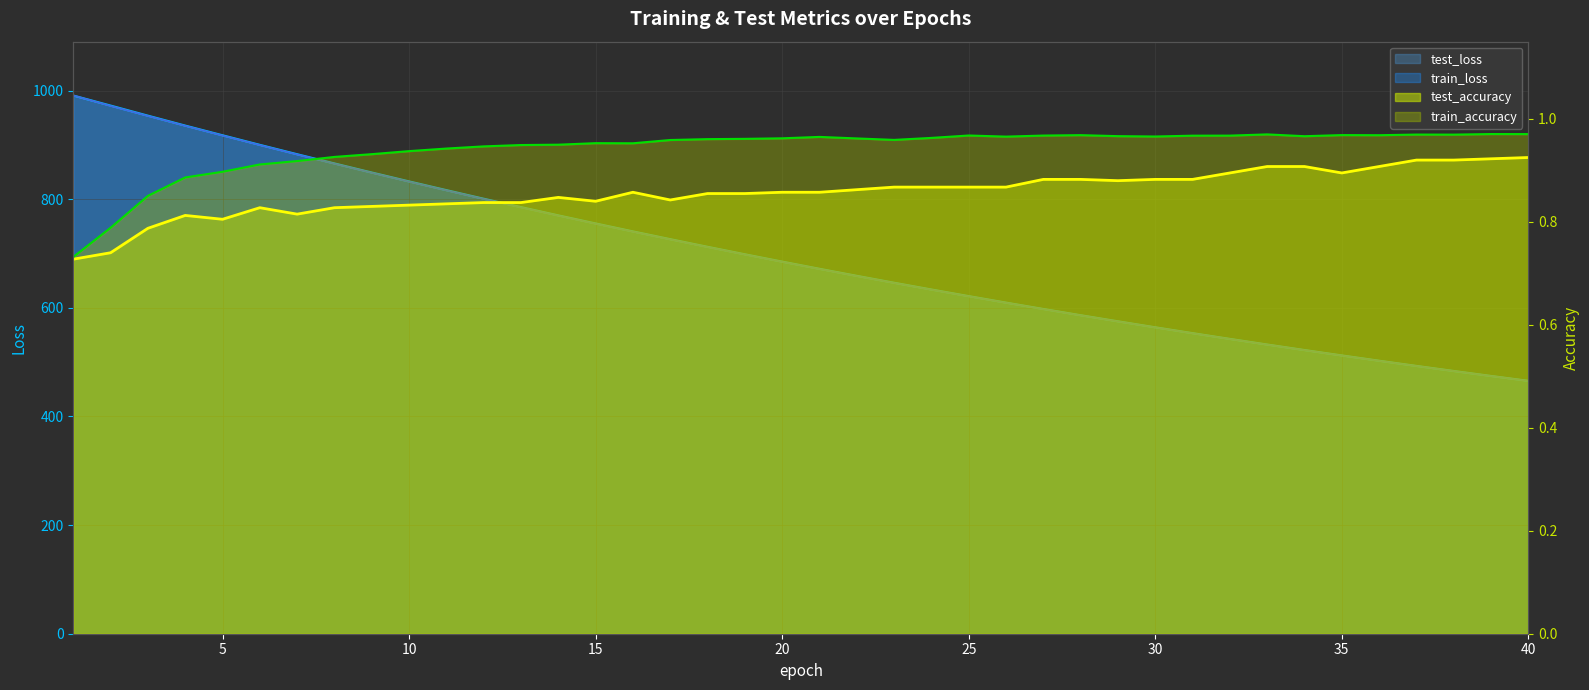

Which category has the lowest value across all series?

1